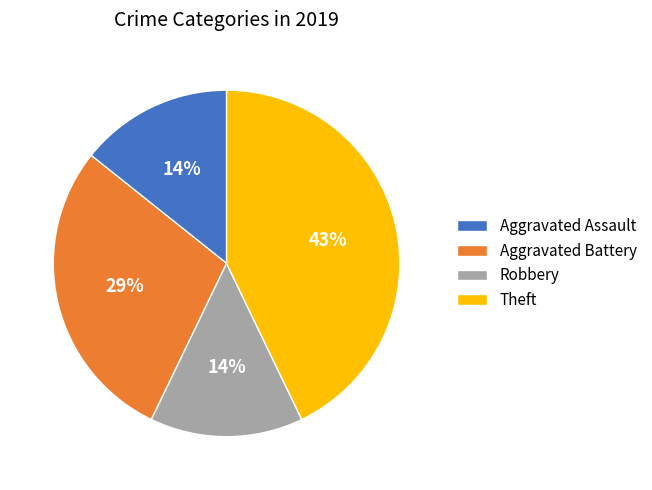

To the nearest percent, what portion does Theft represent?

43%